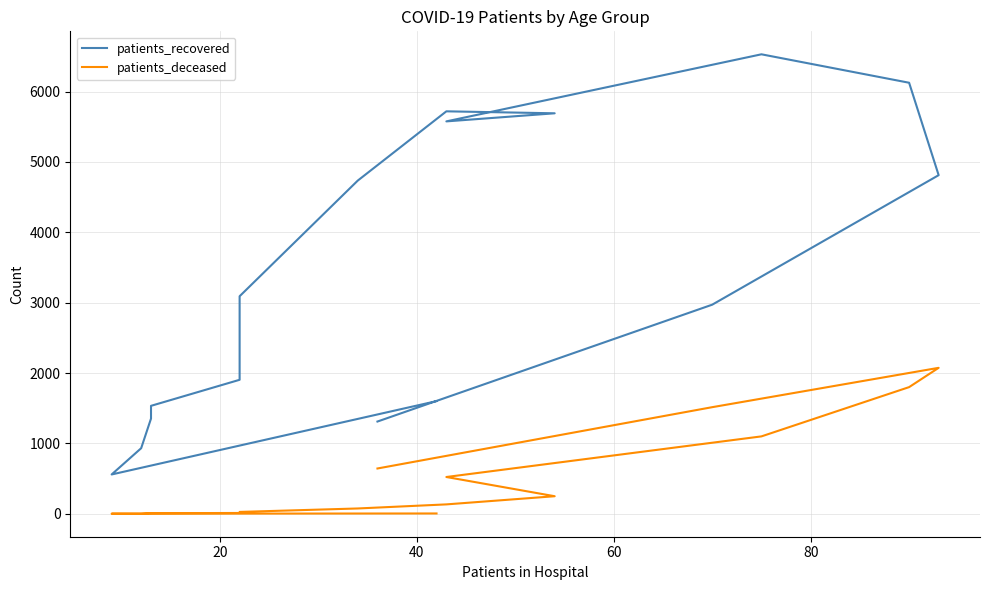

How many series are shown in this chart?

2